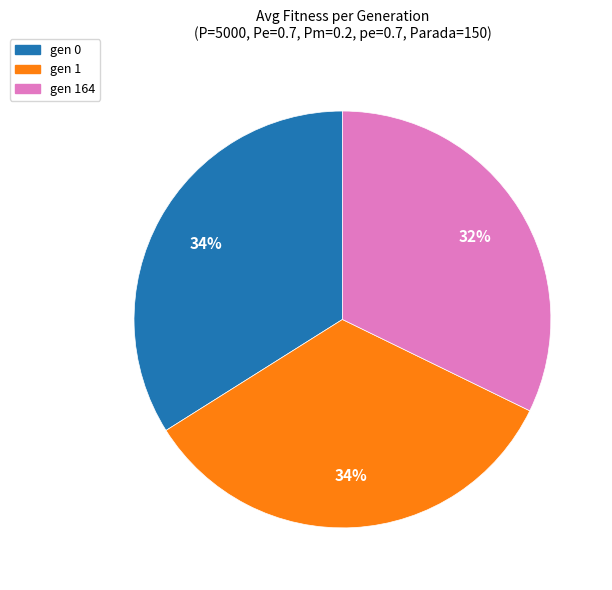

Does any single category account for the majority?

No